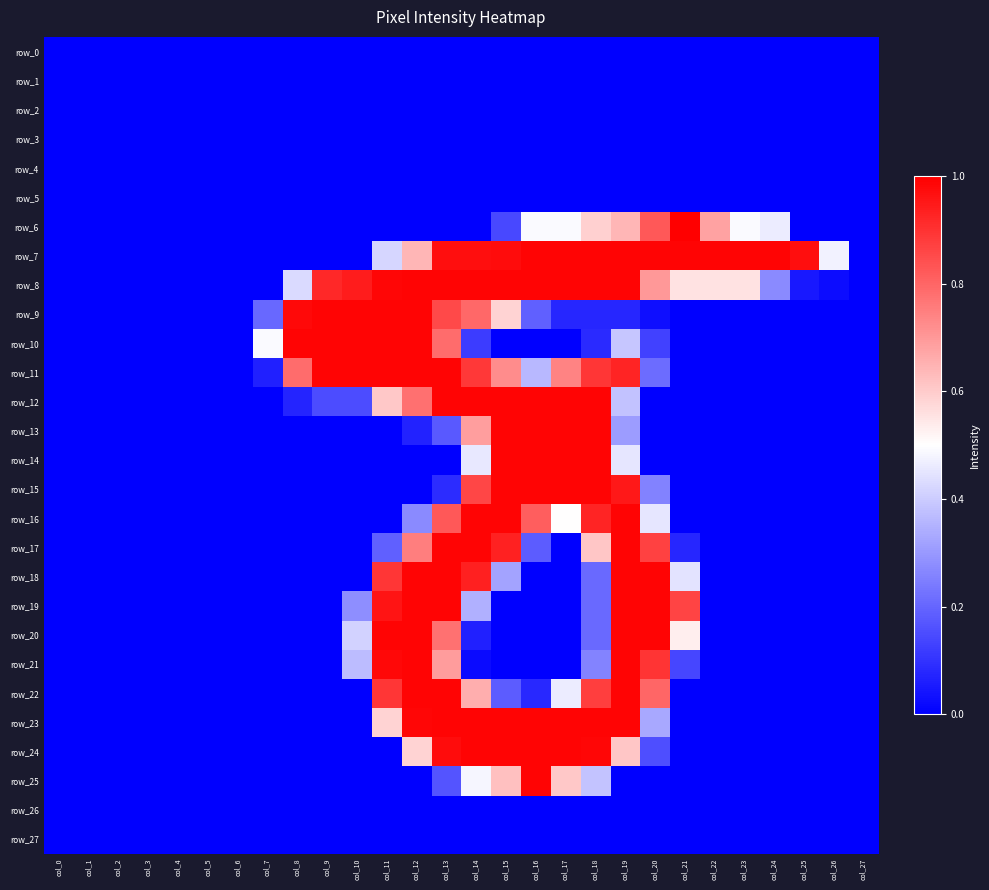

Between col_27 and col_1, which is larger?

col_27